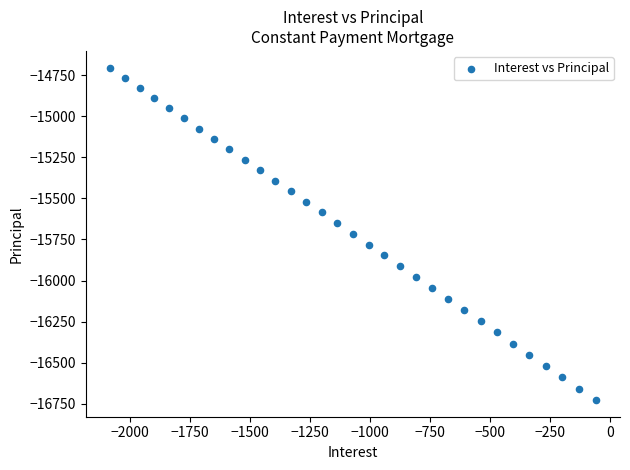

What is the range of X values (max minus min)?

2023.1